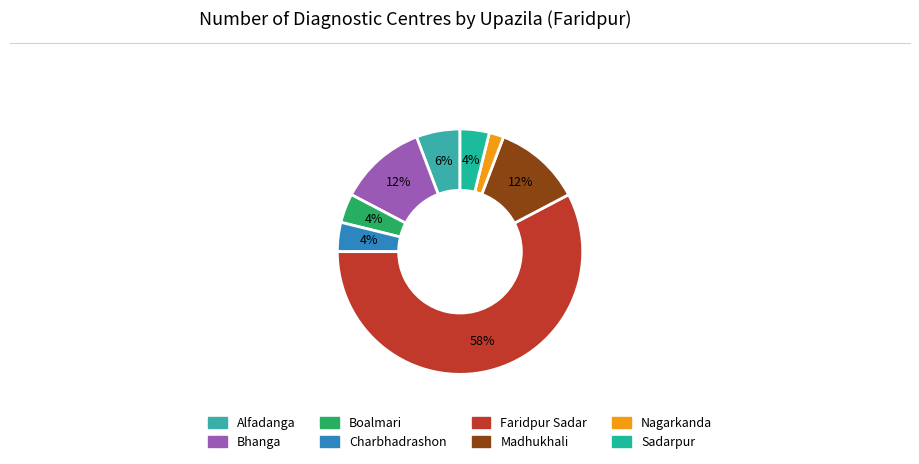

What is the largest slice in the pie chart?

Faridpur Sadar